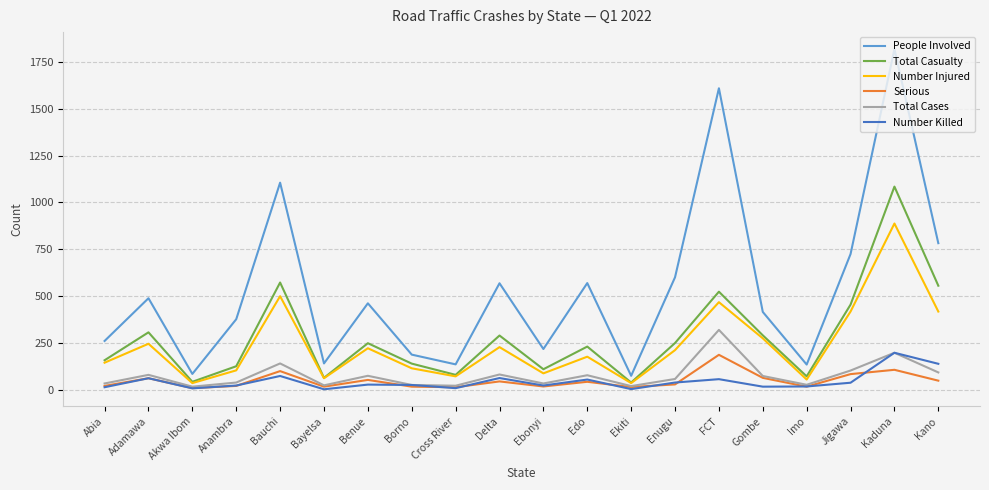

At which category is the sum across all series the highest?

Kaduna